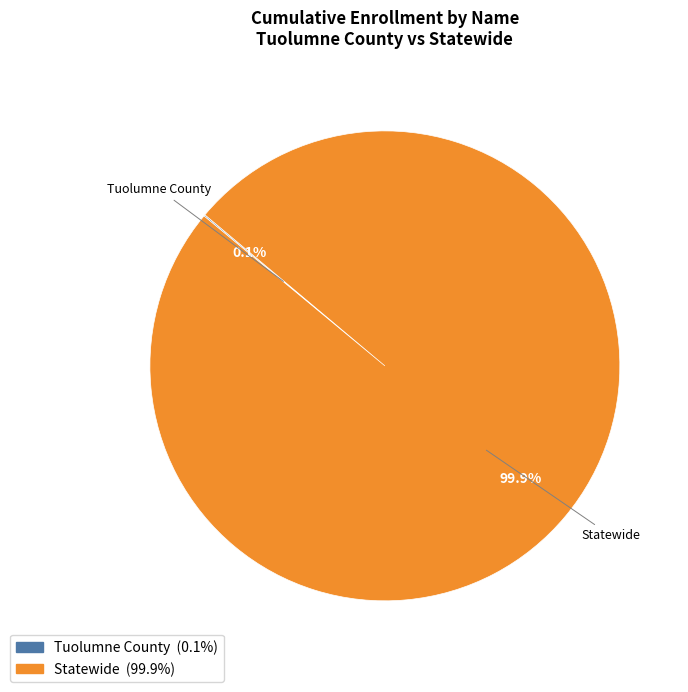

Which slice represents more than half of the pie?

Statewide